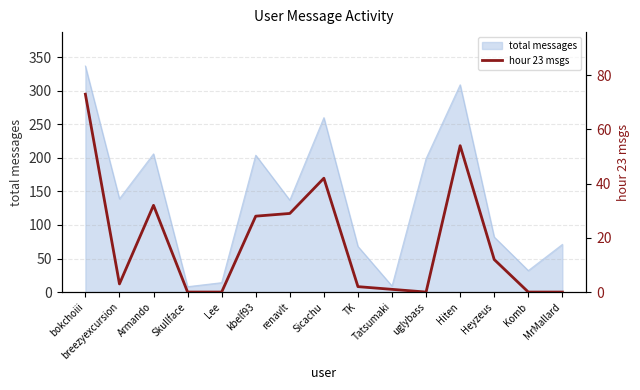

Is it true that the value at uglybass is 30?

False